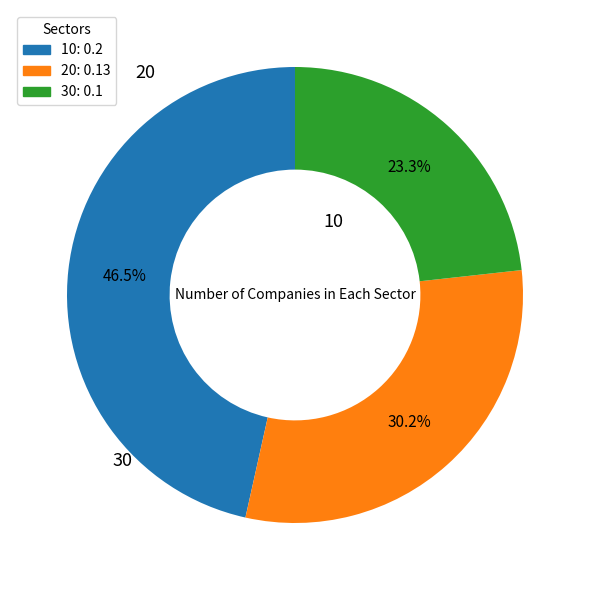

To the nearest percent, what is the average slice percentage?

33%